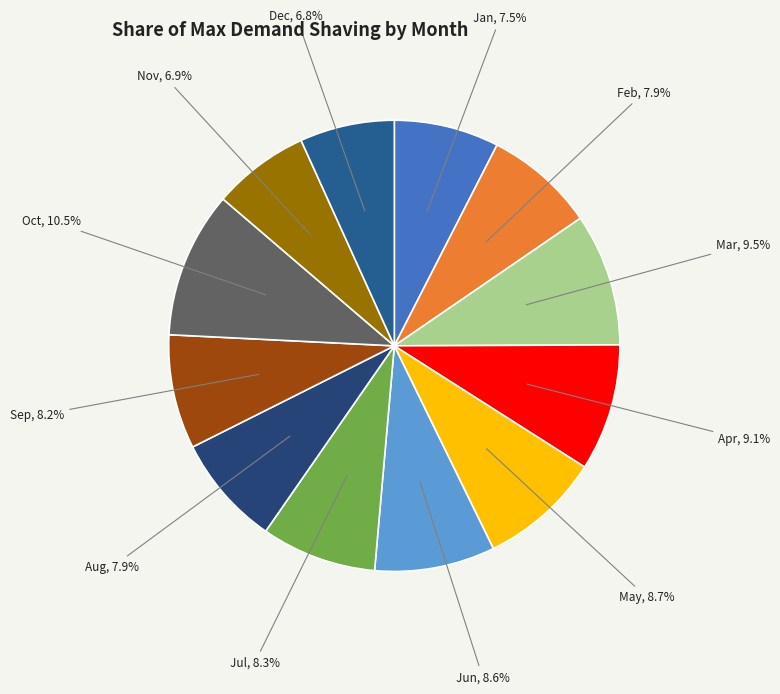

To the nearest percent, what is the difference between the largest and smallest slice percentages?

4%